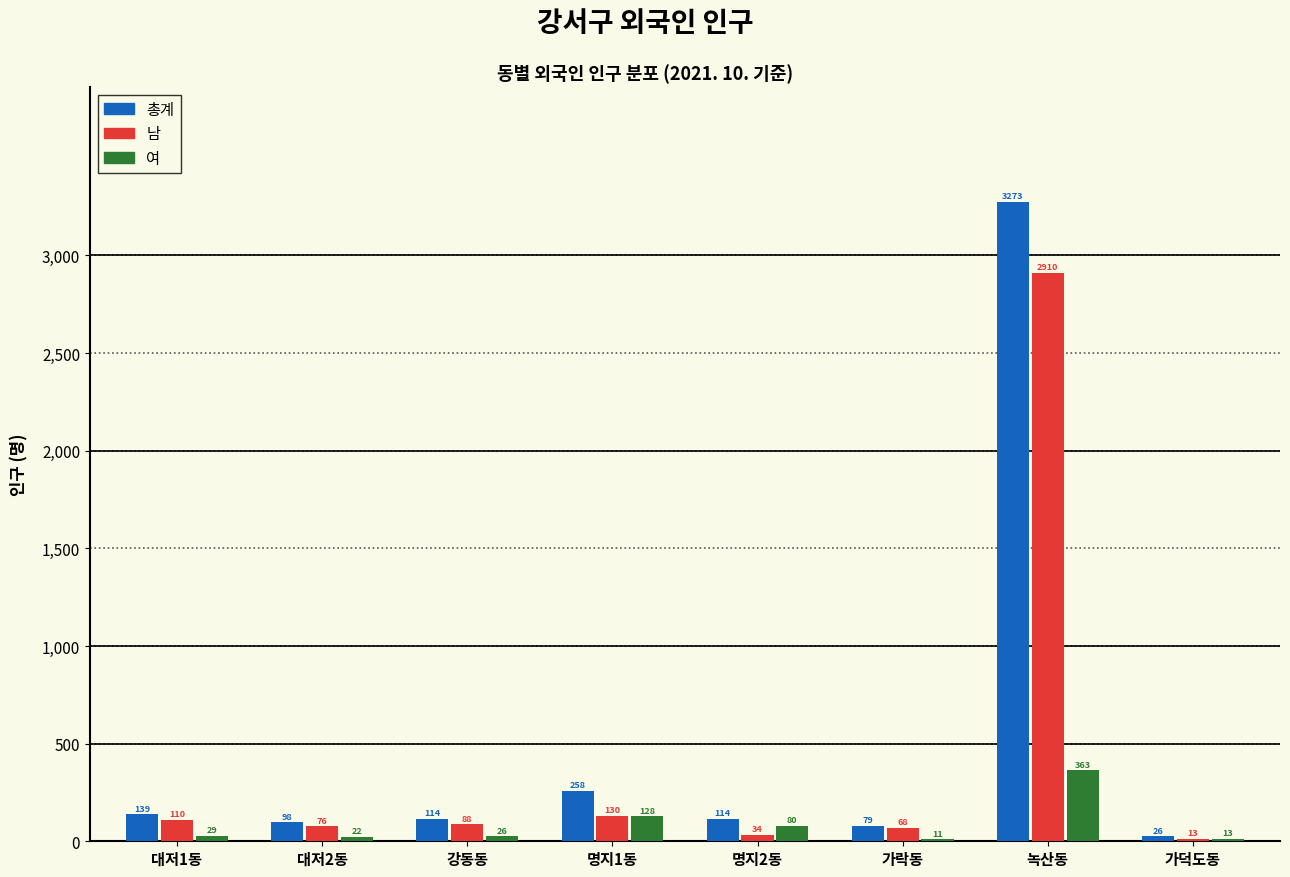

Which category has the highest value across all series?

녹산동